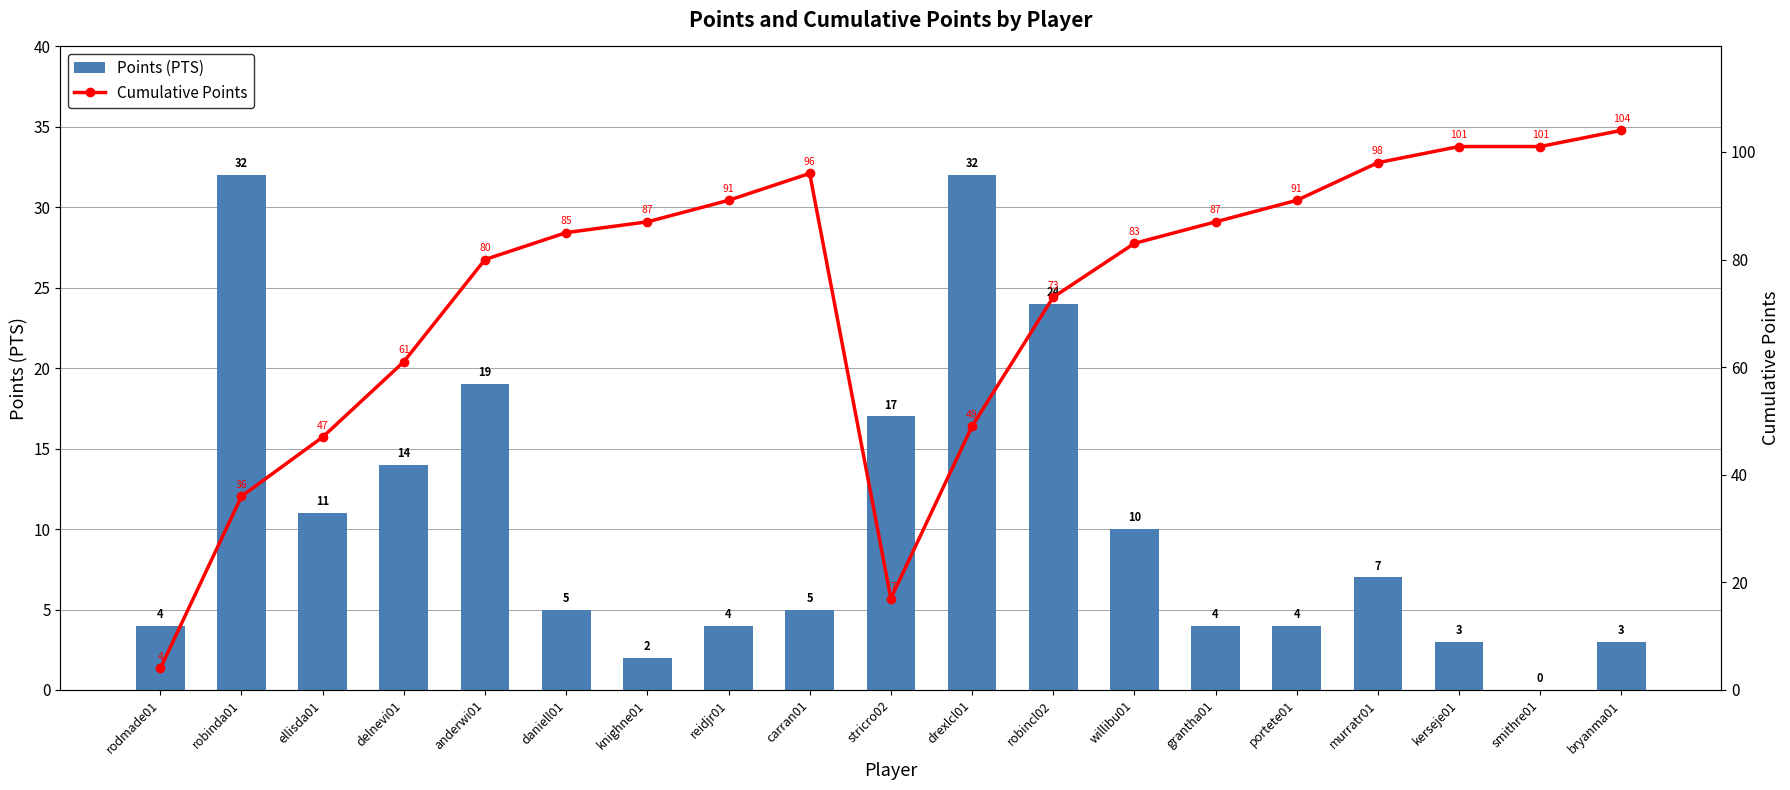

Is it true that Cumulative Points equals 61 at delnevi01?

True